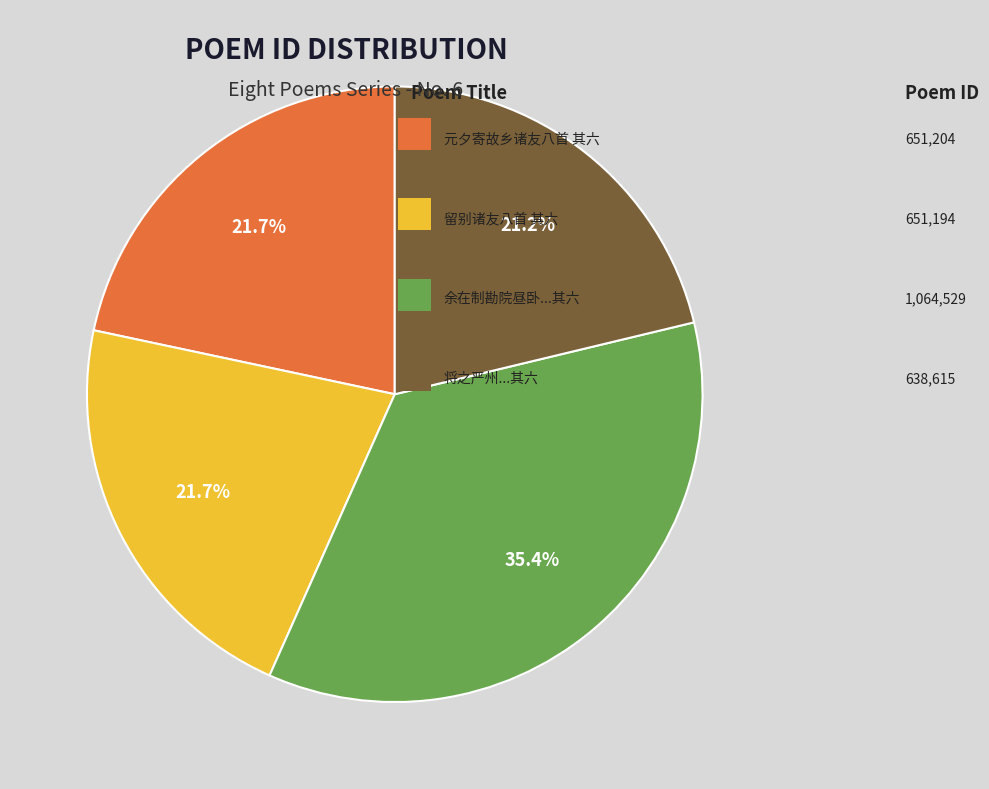

Does any single category account for the majority?

No